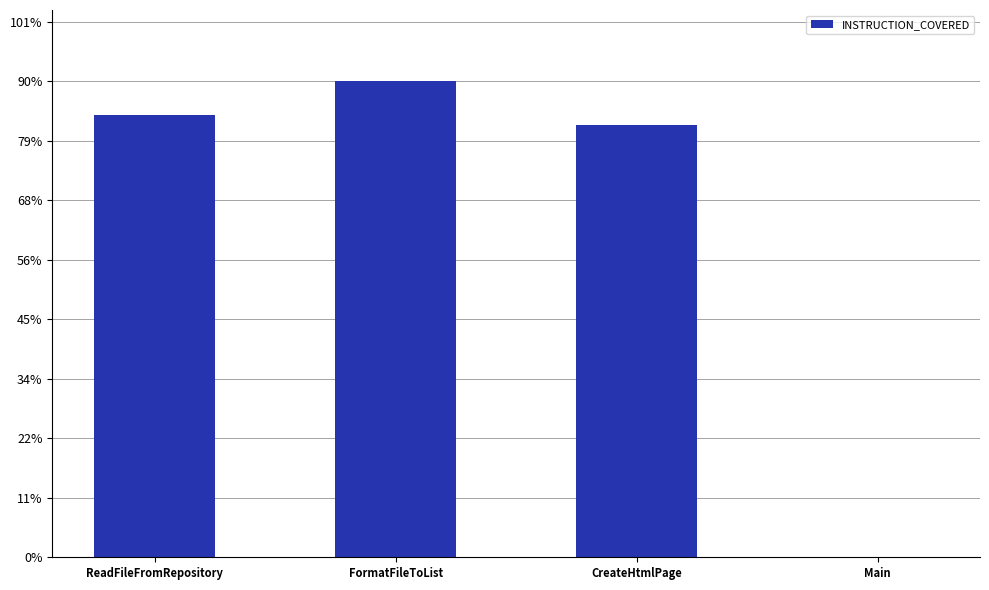

Are the bars horizontal?

No